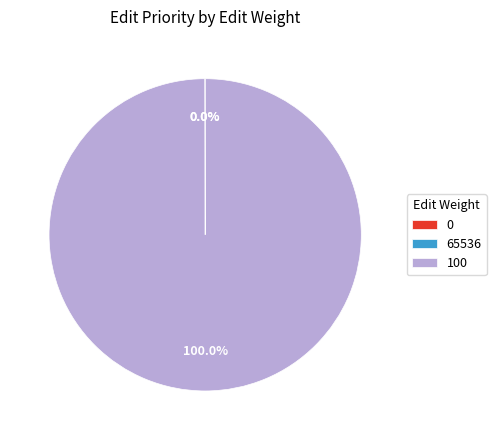

Does any single category account for the majority?

Yes